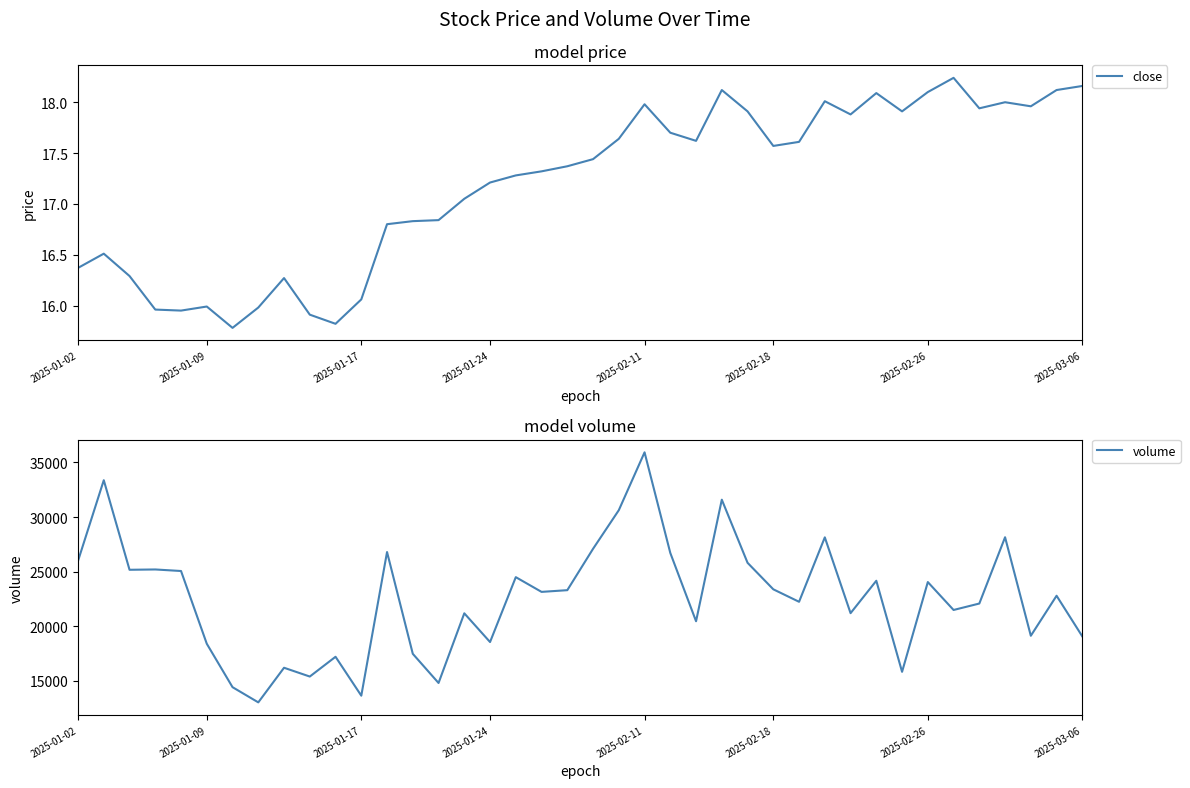

What position from the left is 2025-01-09?

2